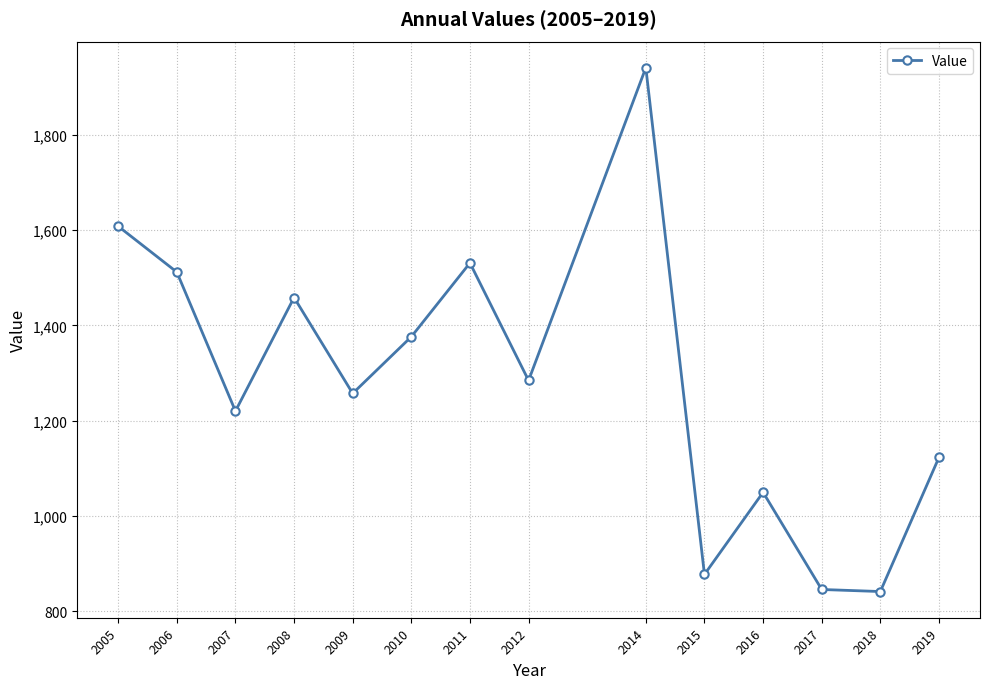

What is the value of the 11th point from the left?

1049.3